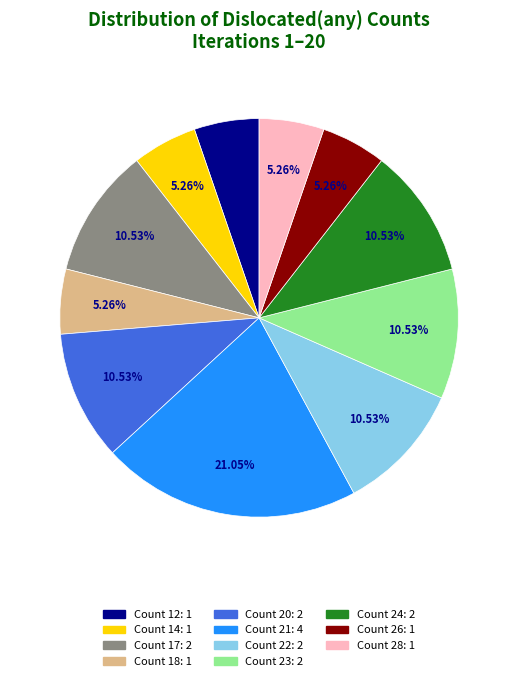

Does any single category account for the majority?

No